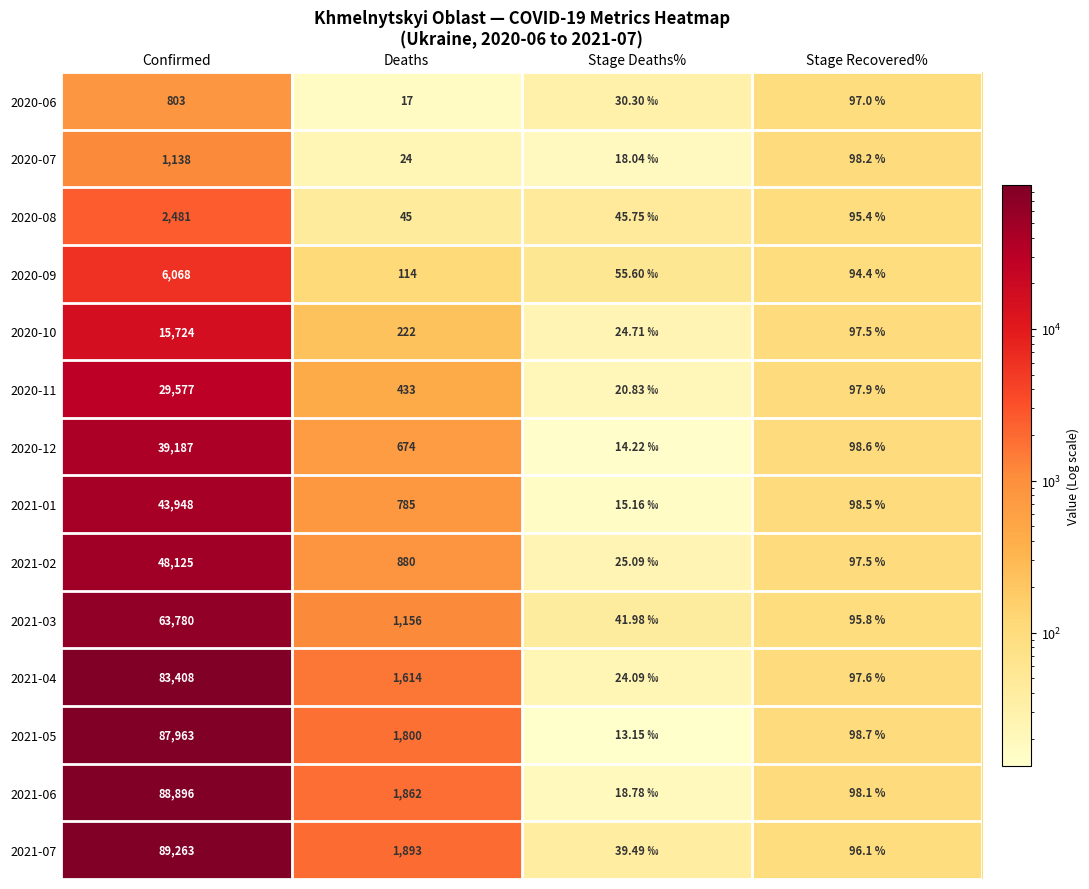

Between Stage Deaths% and Stage Recovered%, which is larger?

Stage Recovered%